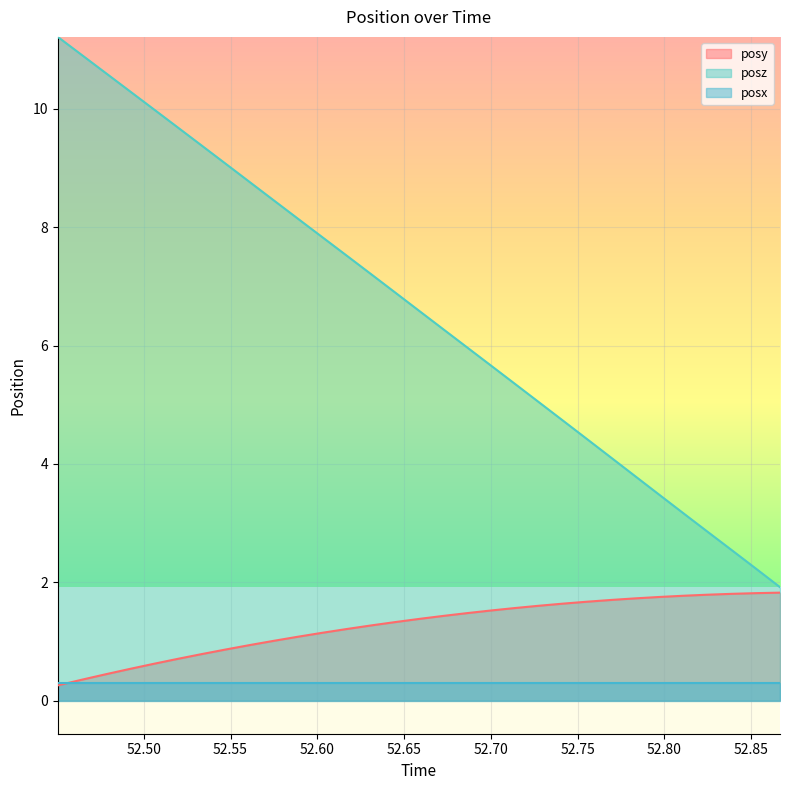

At which category does the chart reach its peak across all series?

52.45044